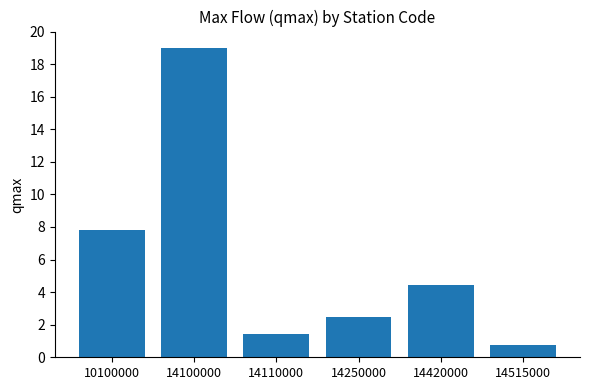

The value at 14100000 is 19.0. True or false?

True